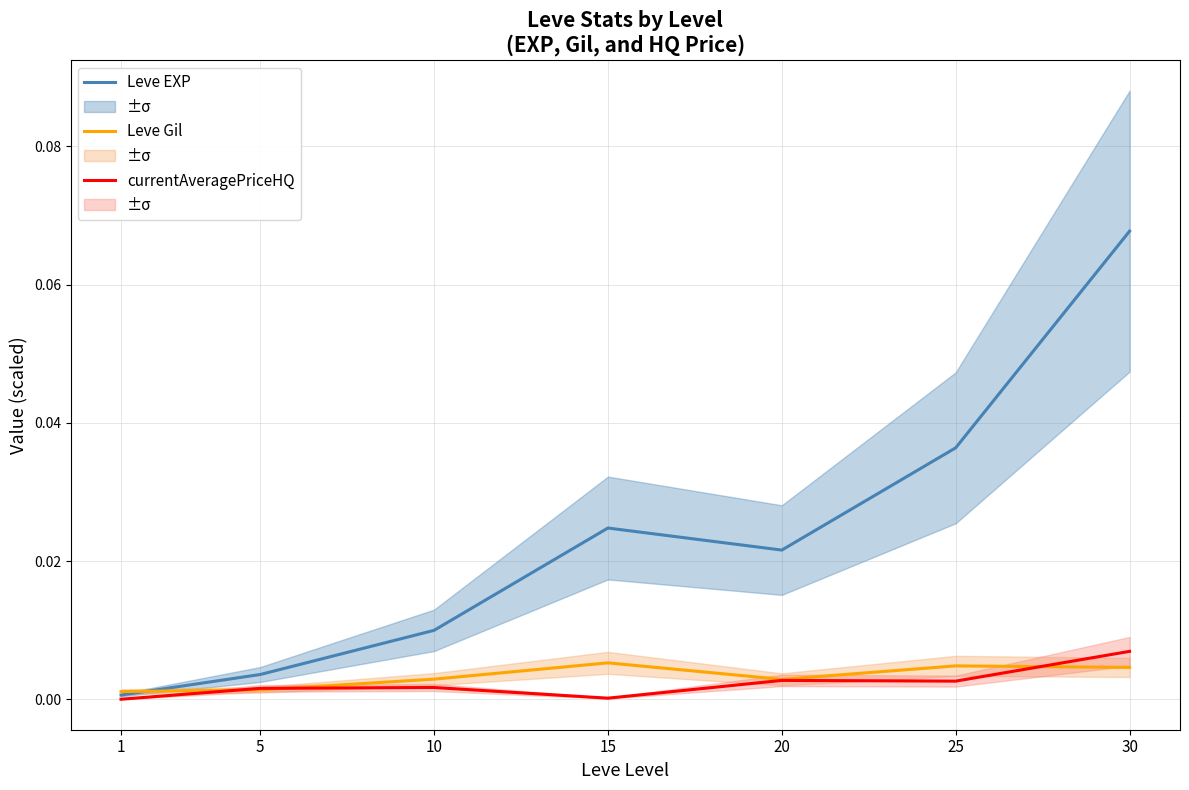

Which series has the largest total across all categories?

Leve EXP